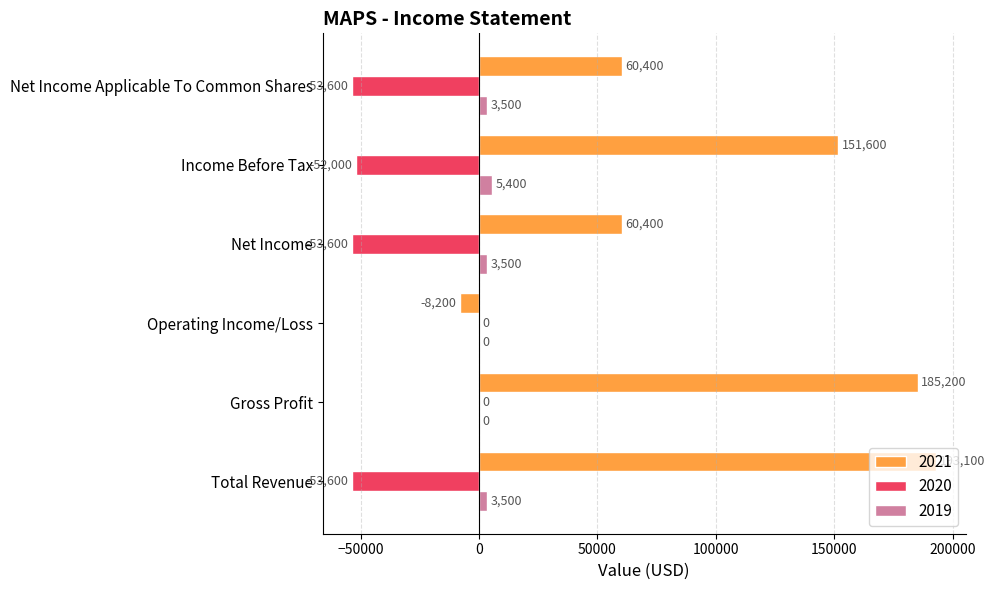

Is it true that 2021 equals 193100 at Total Revenue?

True